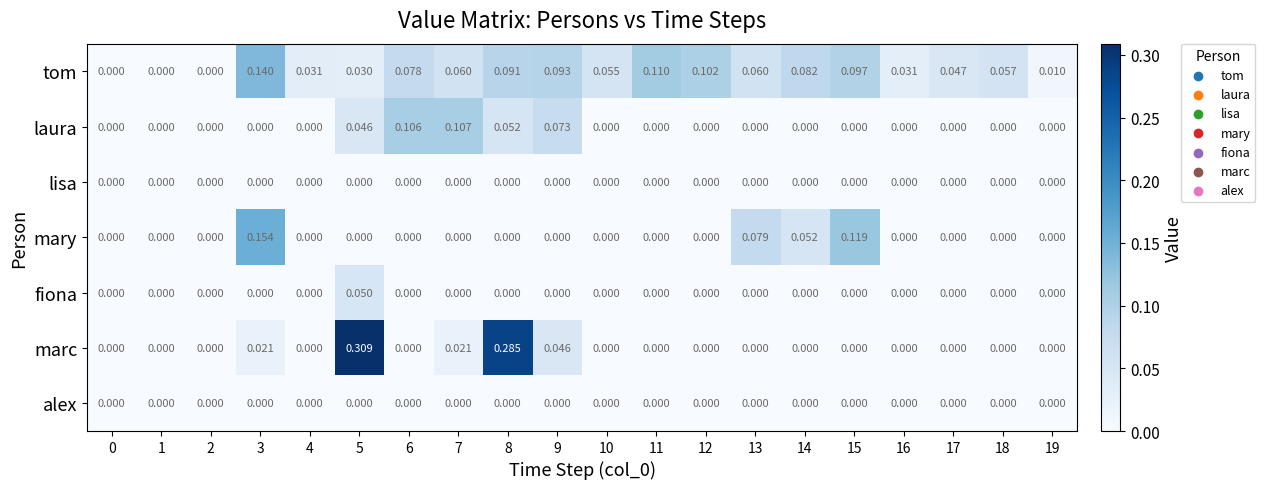

Between 12 and 17, which series saw the biggest shift?

tom